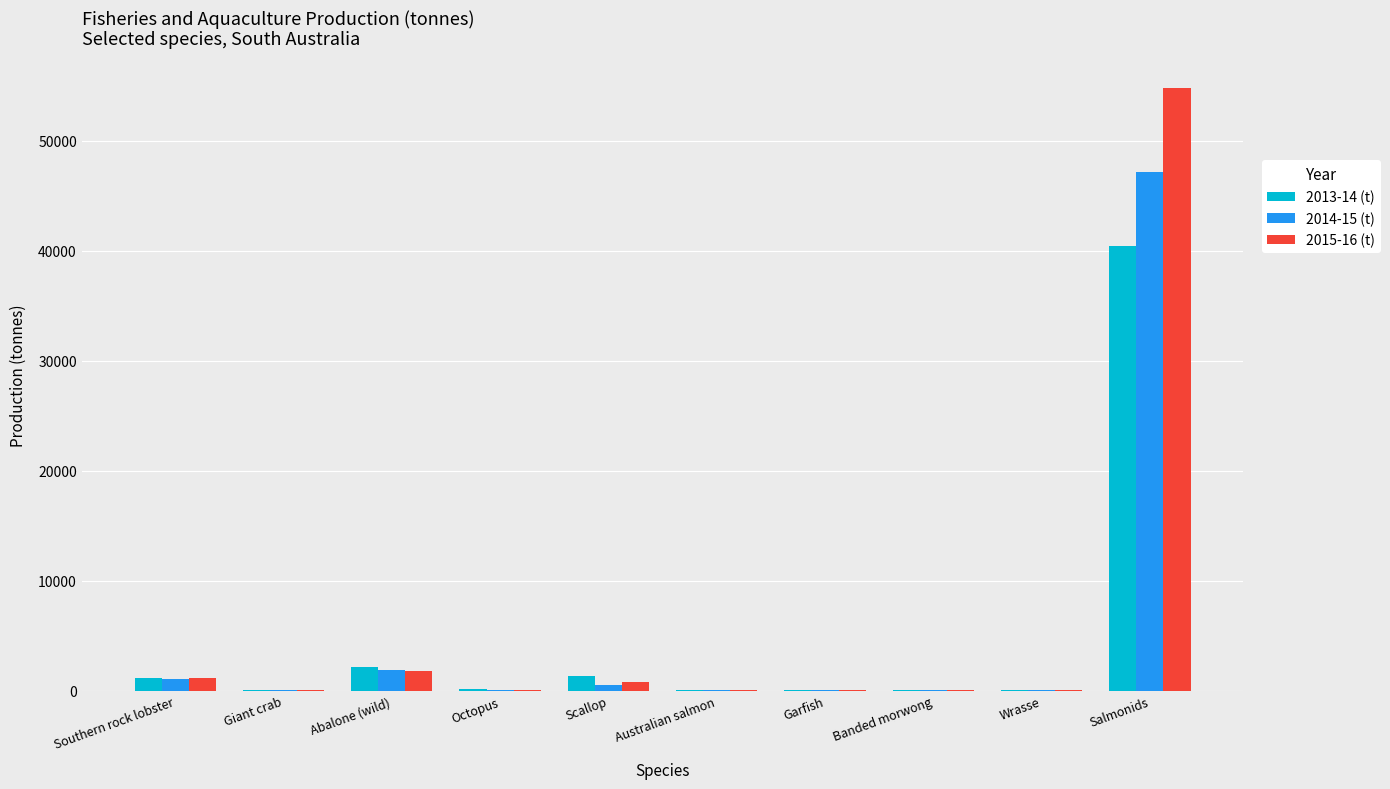

Which series has the largest range (max minus min)?

2015-16 (t)